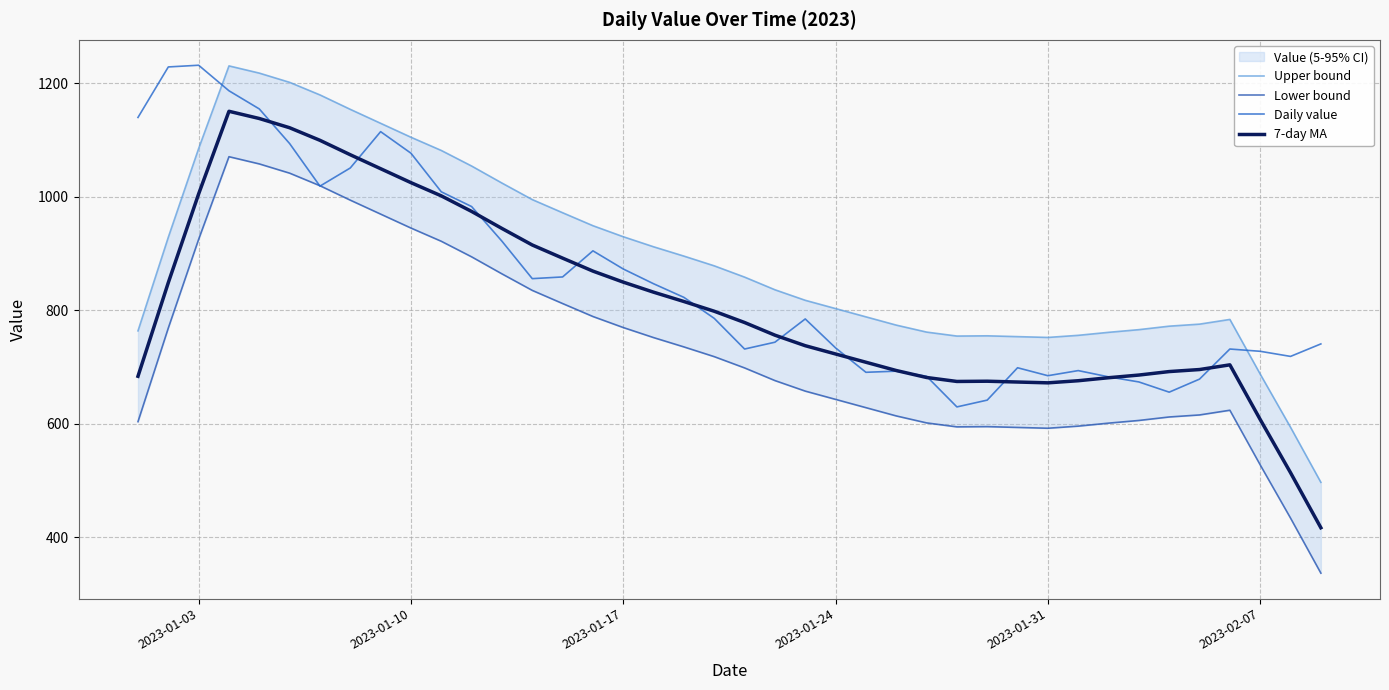

What is the sum of all Lower bound values?

29344.3